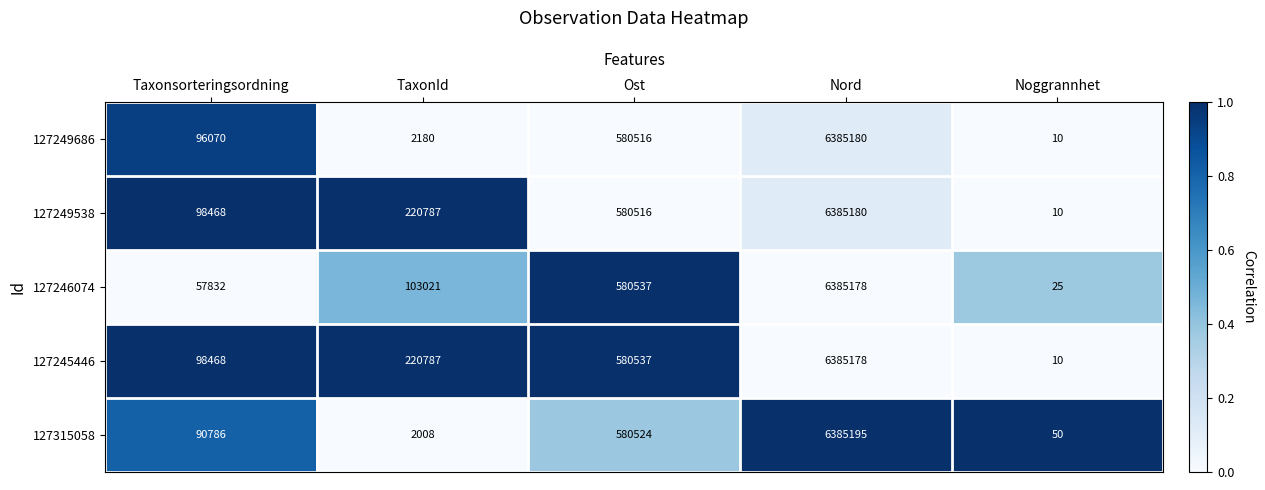

What value does the 127315058 series have at Nord?

6385195